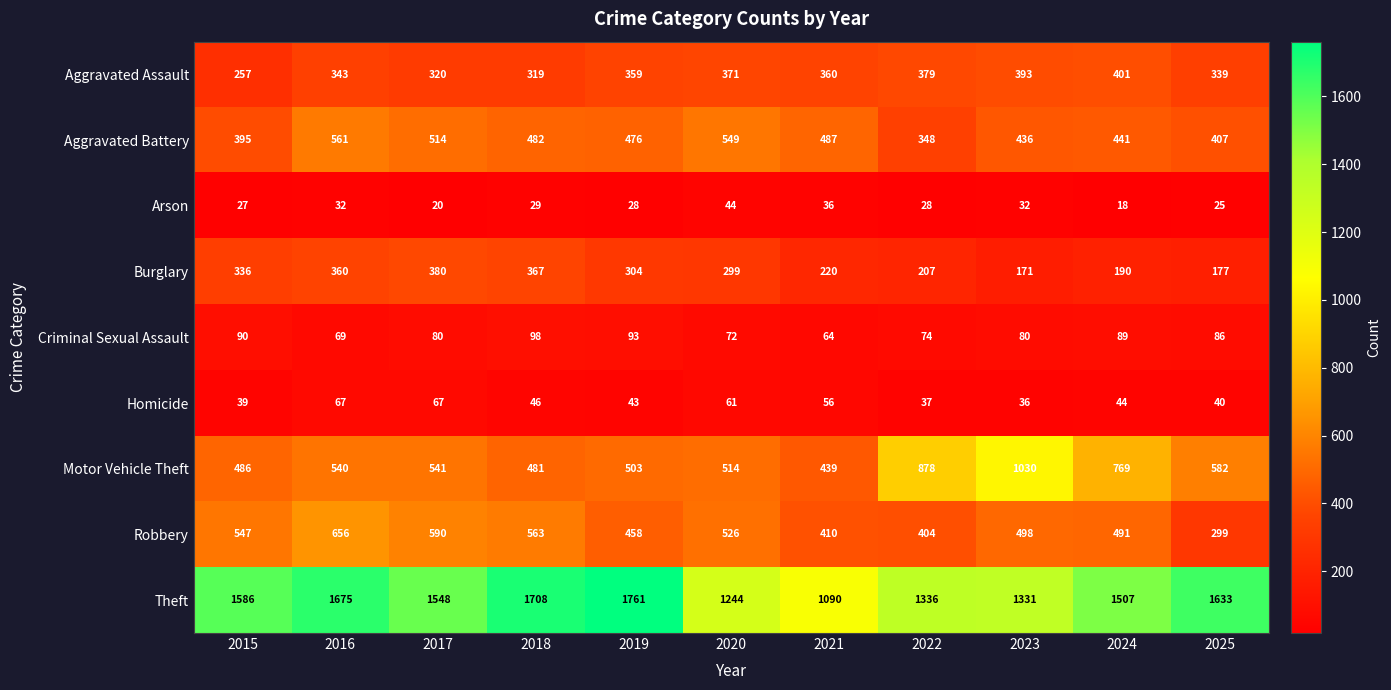

True or false: Aggravated Battery has a value of 768 at 2021.

False